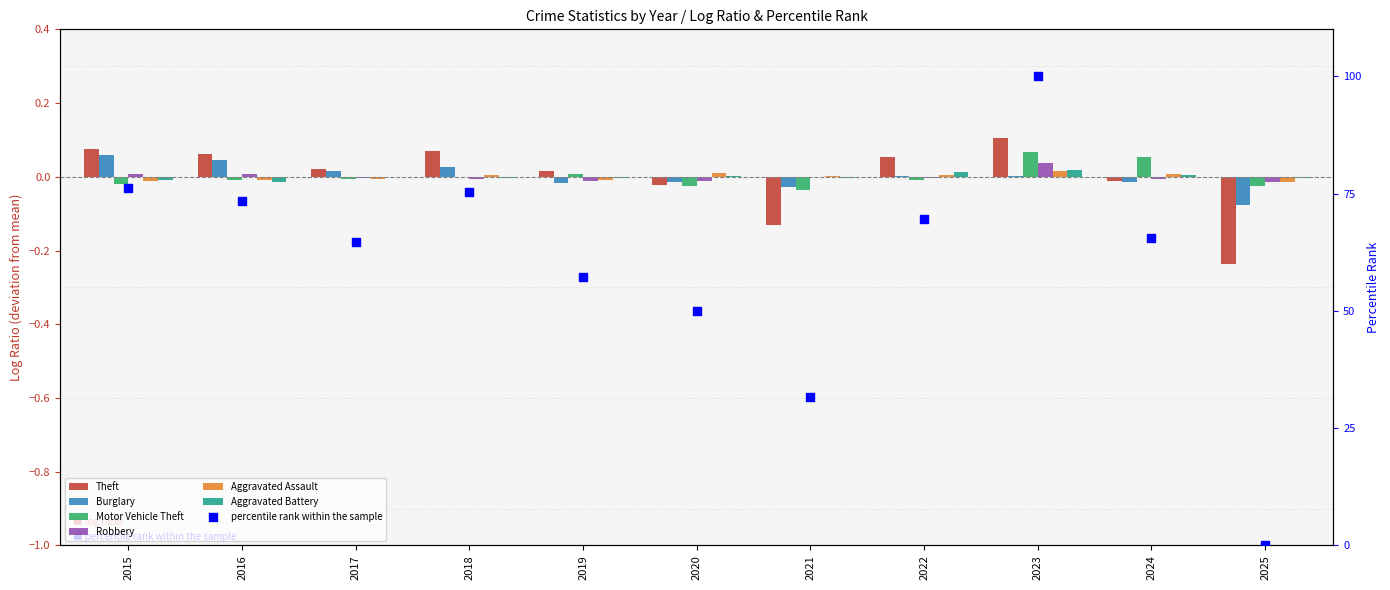

Which series has the widest spread of Y values?

Theft